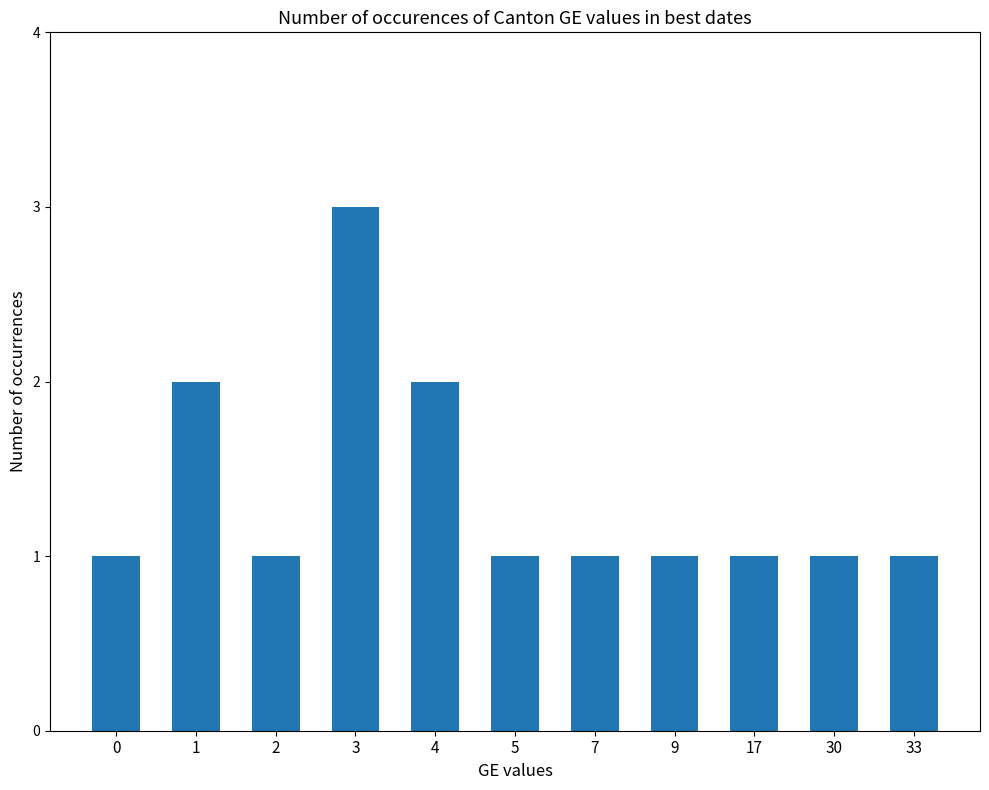

What is the value of the 8th bar from the left?

1